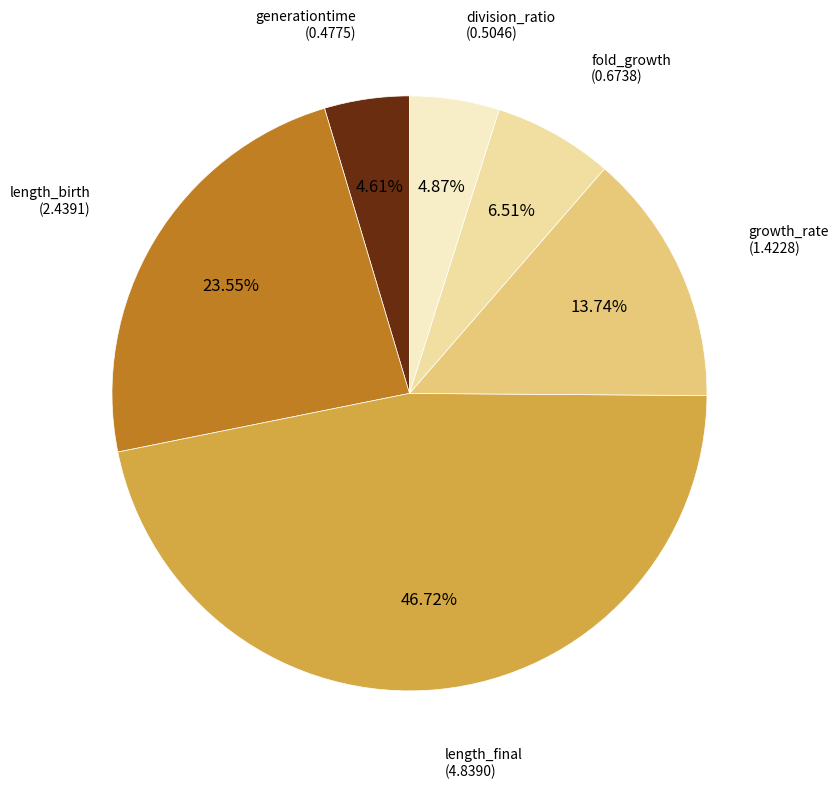

To the nearest percent, what is the difference between the largest and smallest slice percentages?

42%